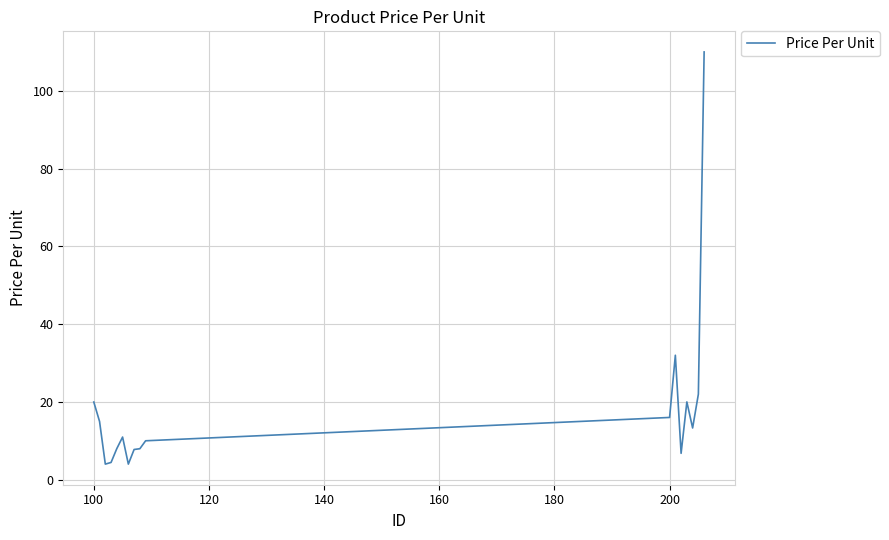

What is the difference between the maximum and minimum values?

106.0